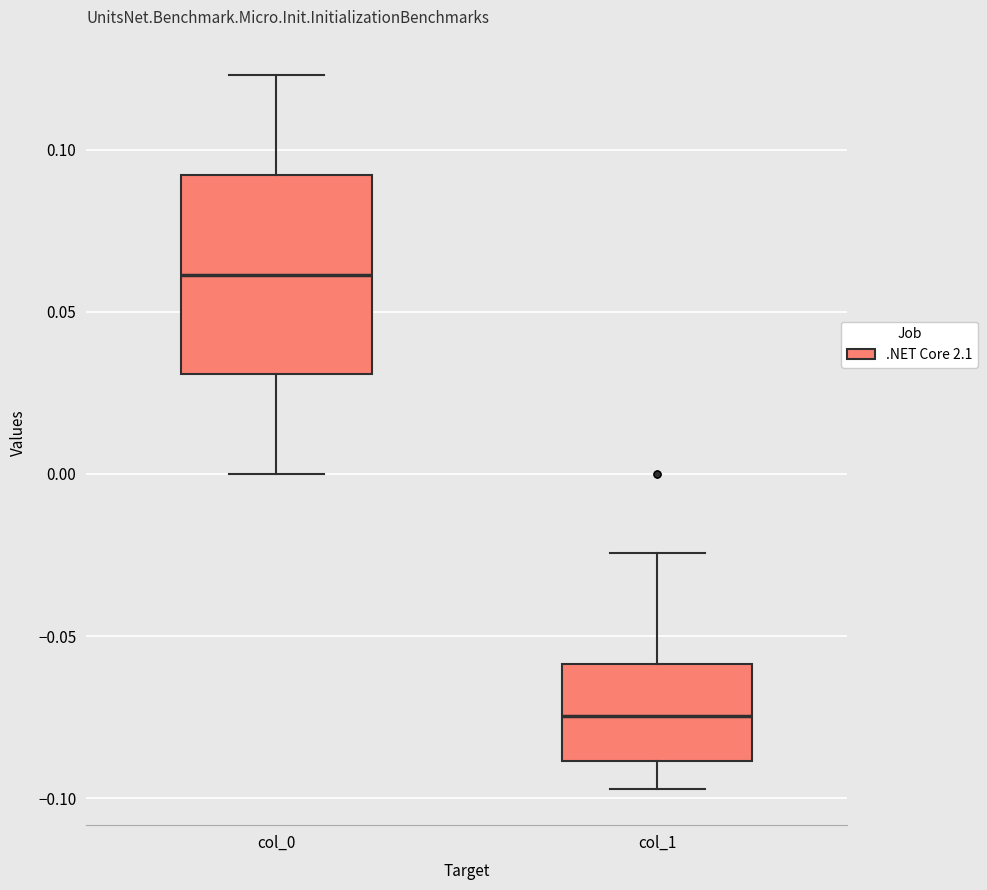

Where is the lower edge of the box for col_1 on the y-axis? The values are not printed on the chart, so give them approximately, as read against the axis.

-0.090